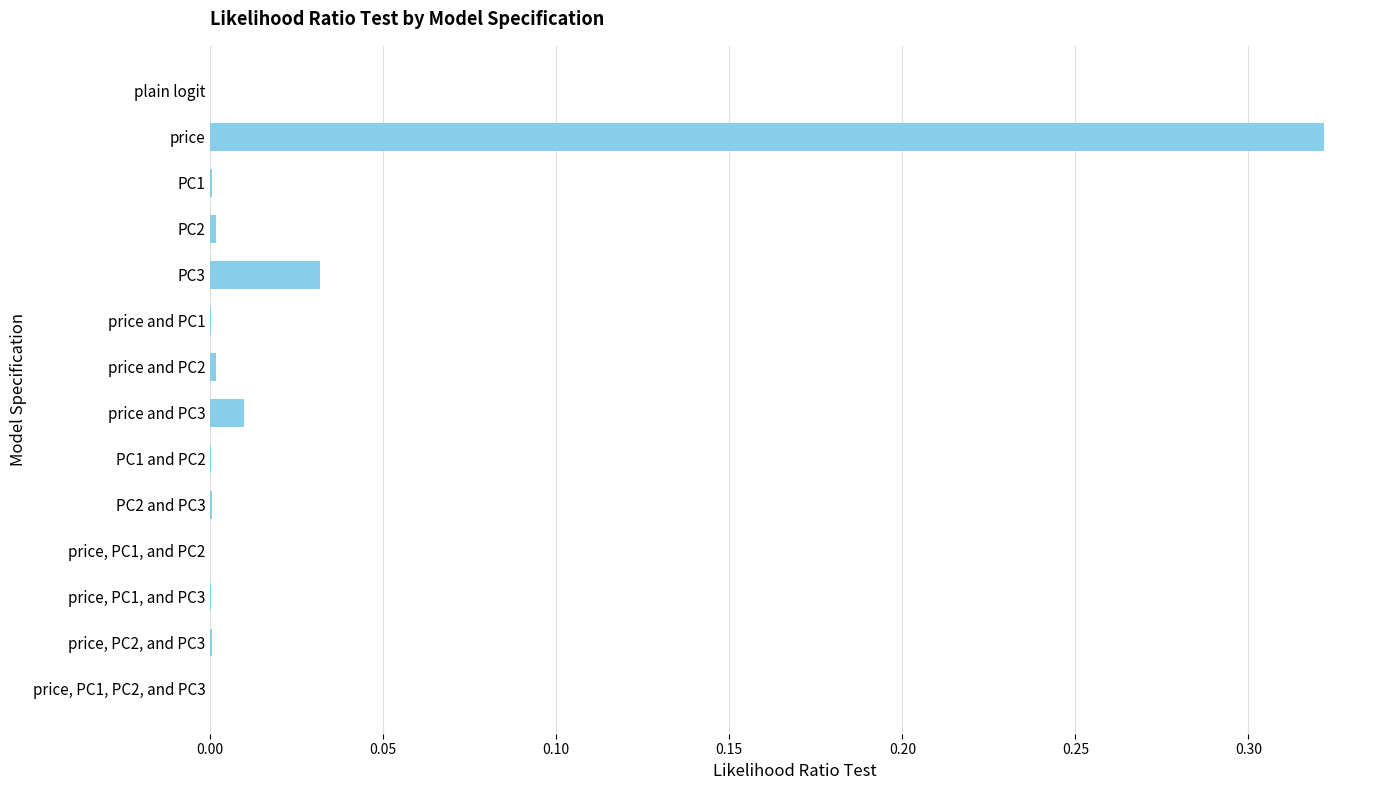

What is the sum of all values?

0.4